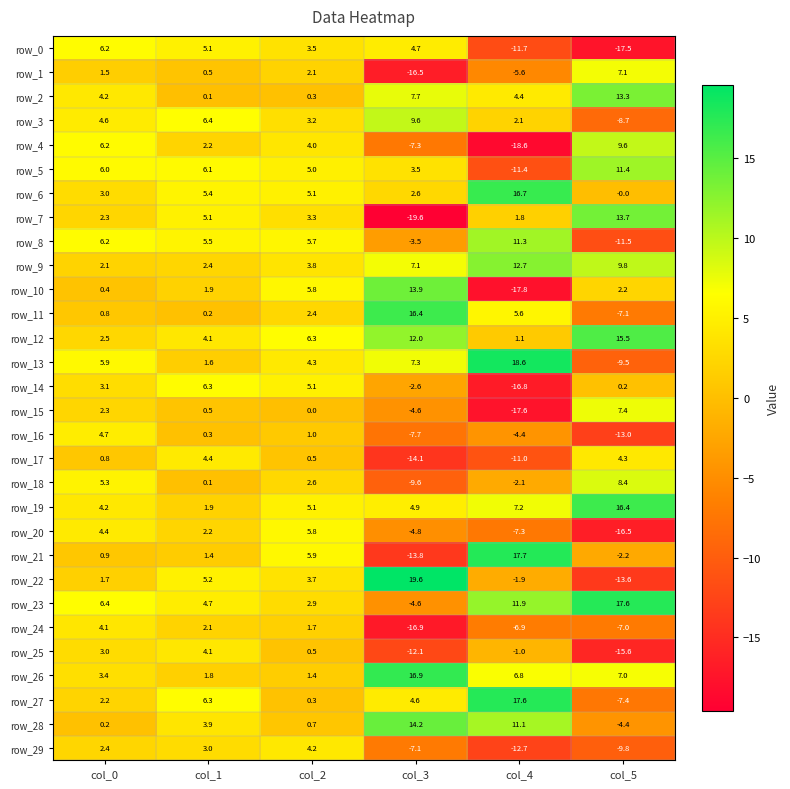

What is the difference between the row_26 values at col_4 and col_0?

3.4